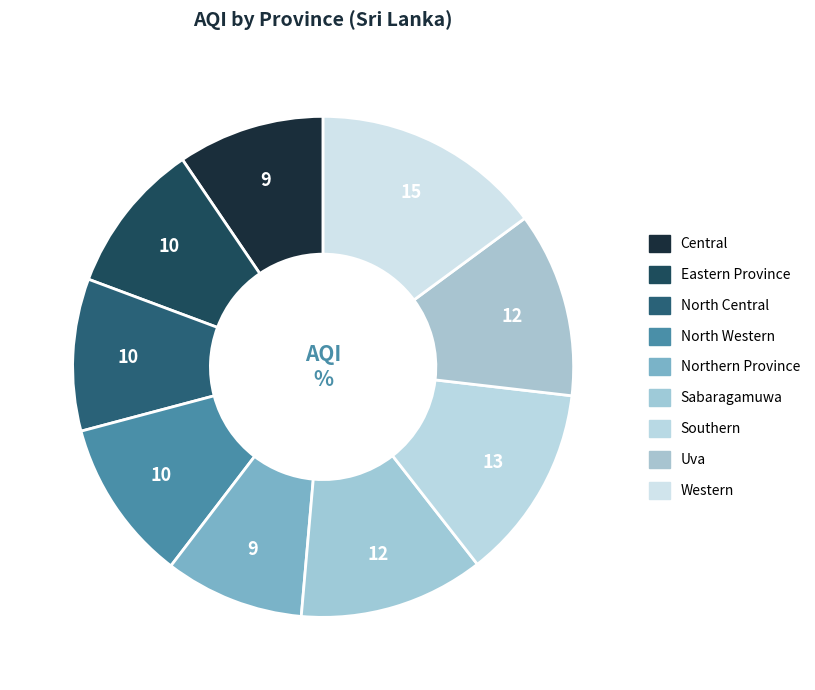

To the nearest percent, what portion does Central represent?

9%